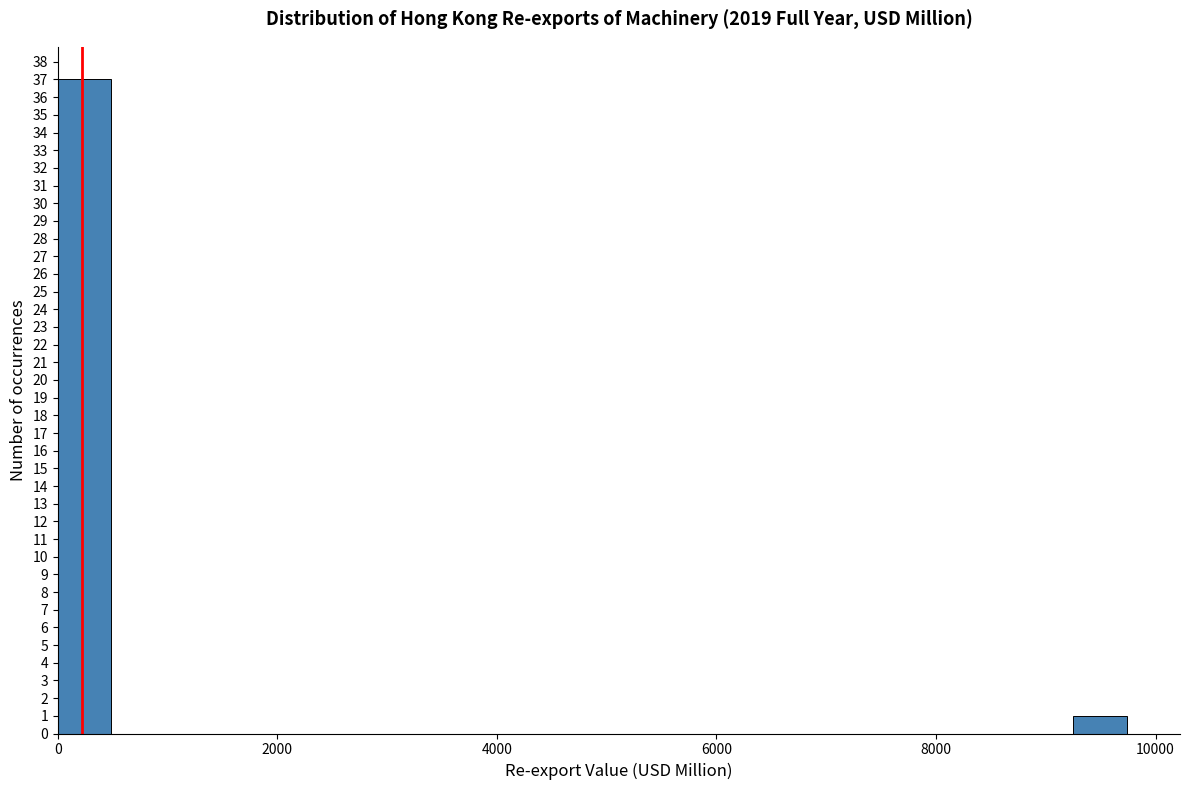

Around what value on the x-axis is the tallest bar? Give the approximate position of its centre, as read against the axis.

200